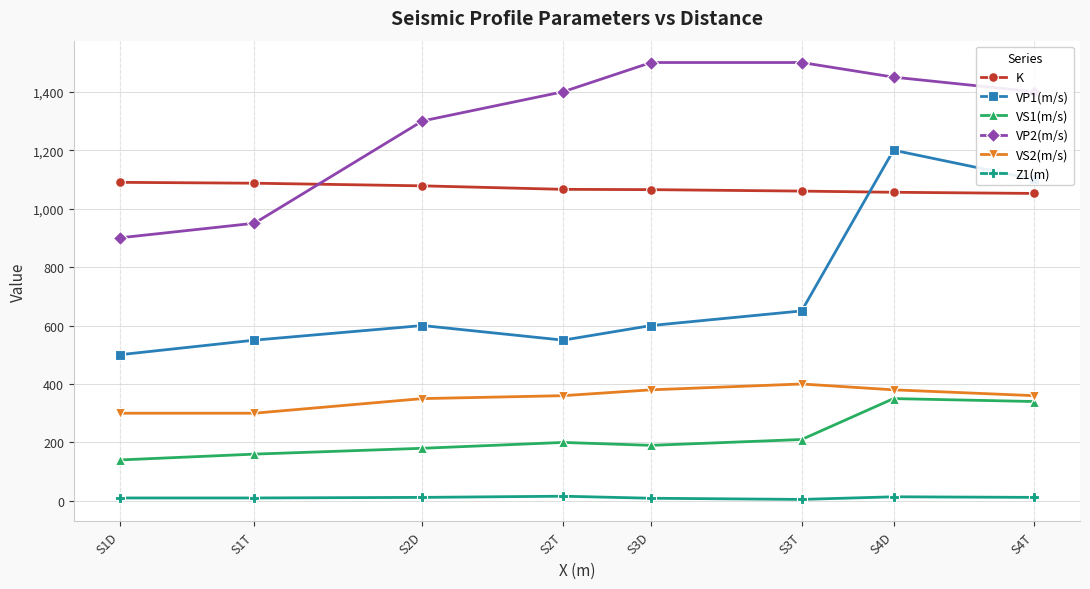

How many data points does each series have?

8